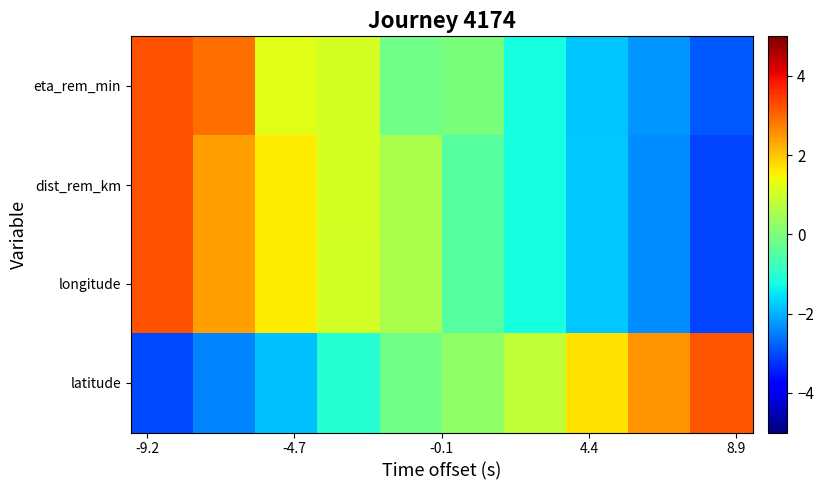

Which series has the largest range (max minus min)?

longitude